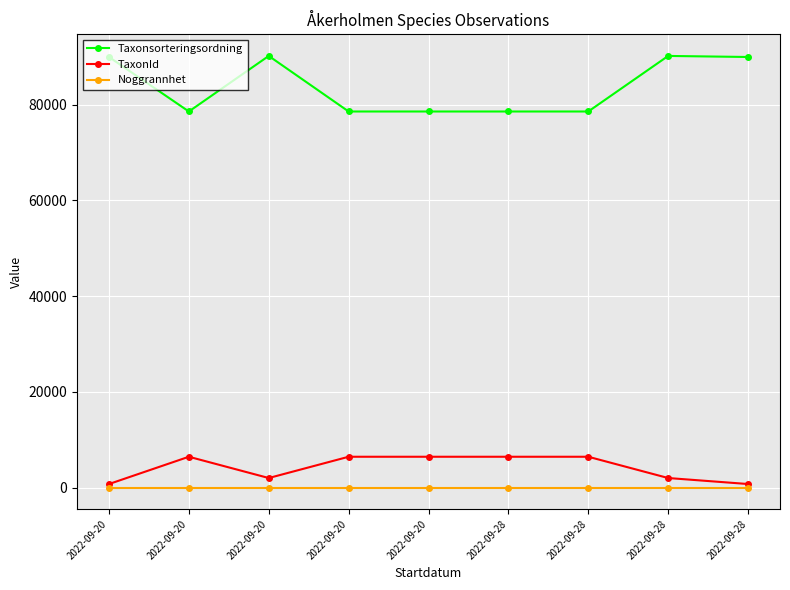

What is the spread (max minus min) of values at 2022-09-20?

89942